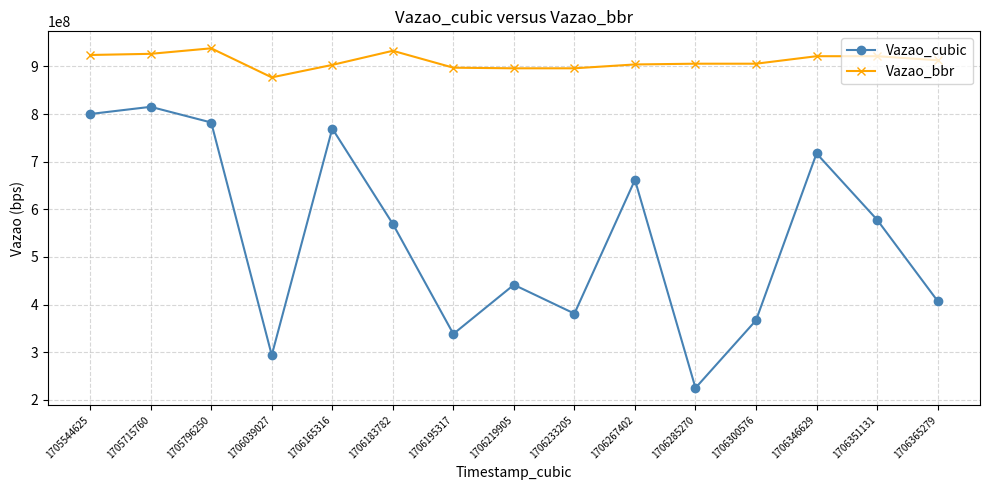

Which series has the largest total across all categories?

Vazao_bbr